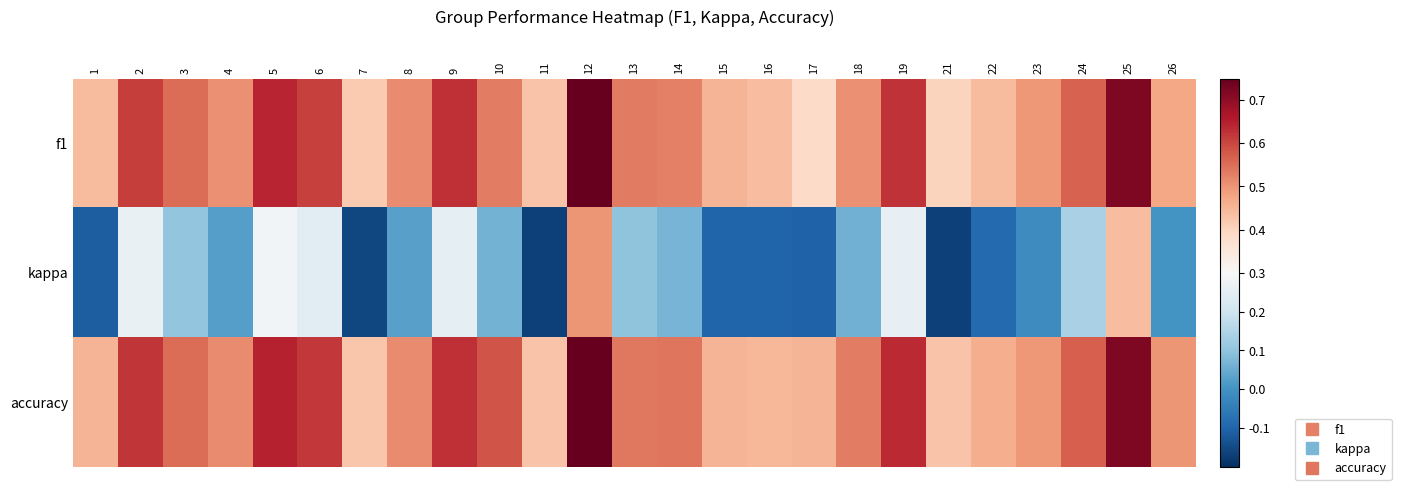

Rank the series at 9 from highest to lowest value.

f1, accuracy, kappa